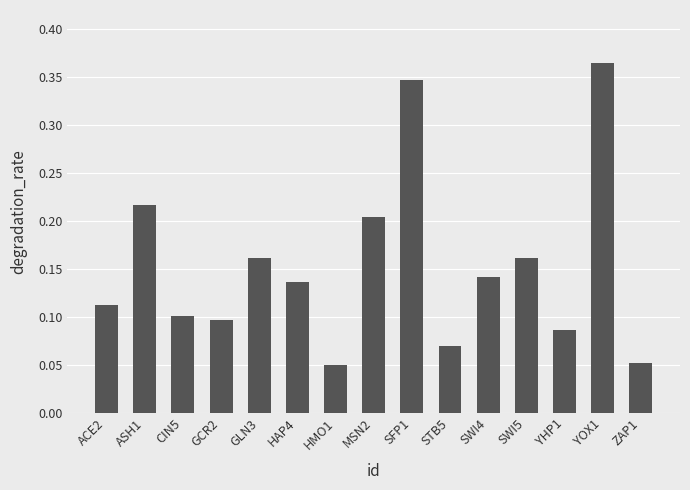

What is the label of the 6th bar from the left?

HAP4